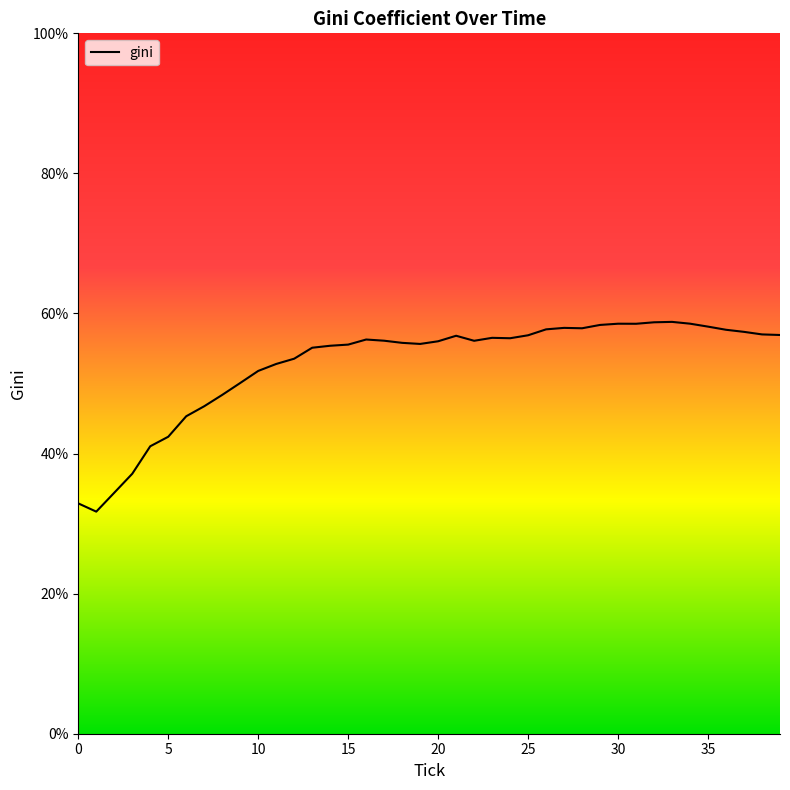

What is the difference between the second highest and minimum values?

27.0